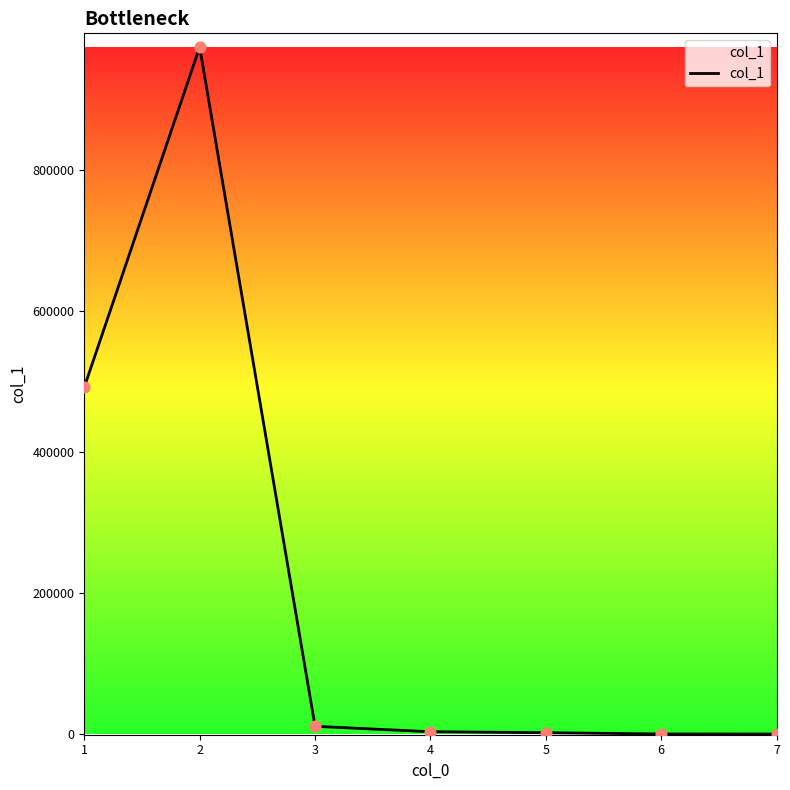

What is the change in value from 1 to 2?

+482583